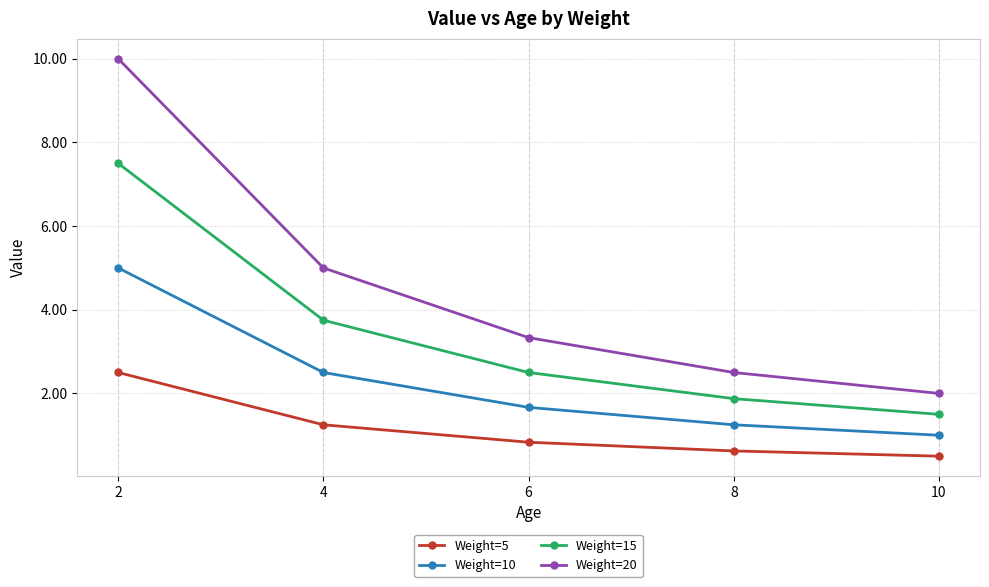

How many lines are shown in the chart?

4